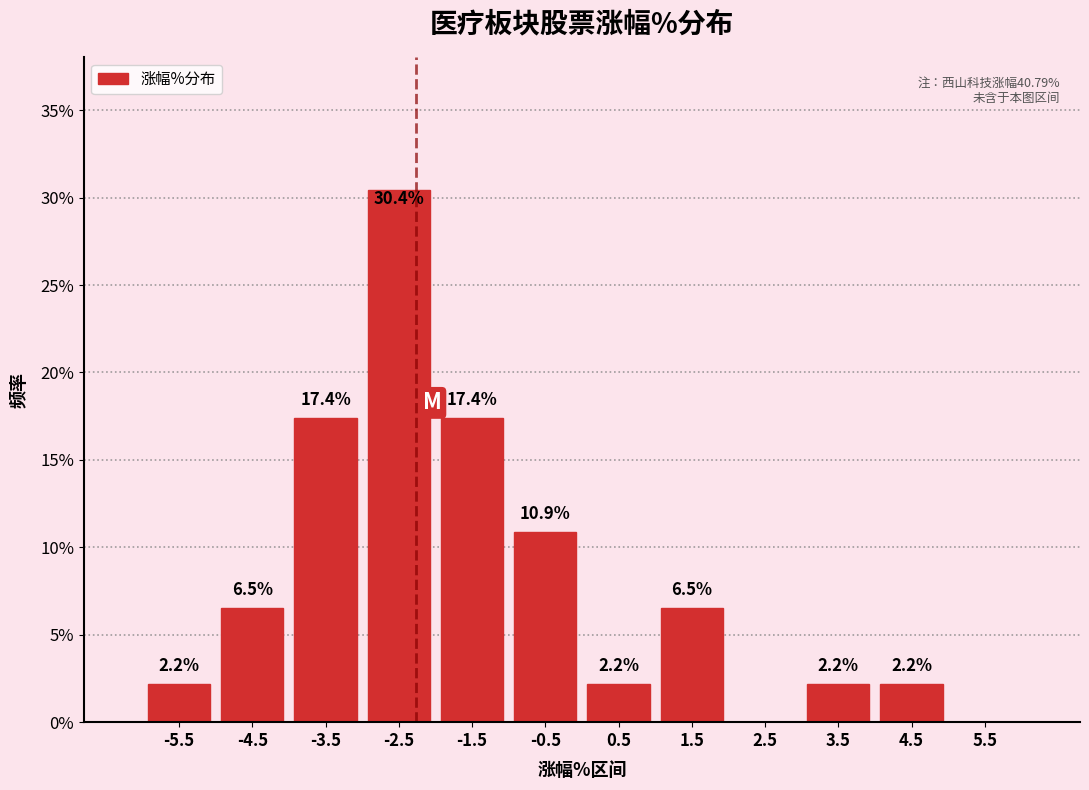

Over which range of the x-axis is the bar tallest?

-3 to -2